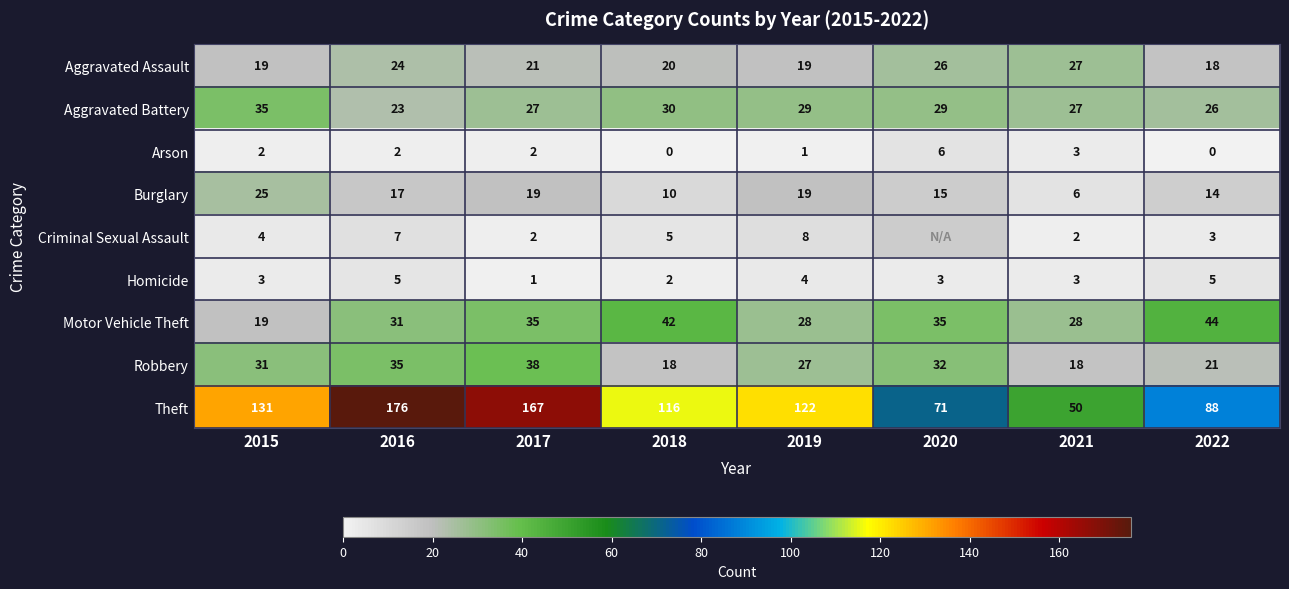

What is the total value across all series at 2022?

219